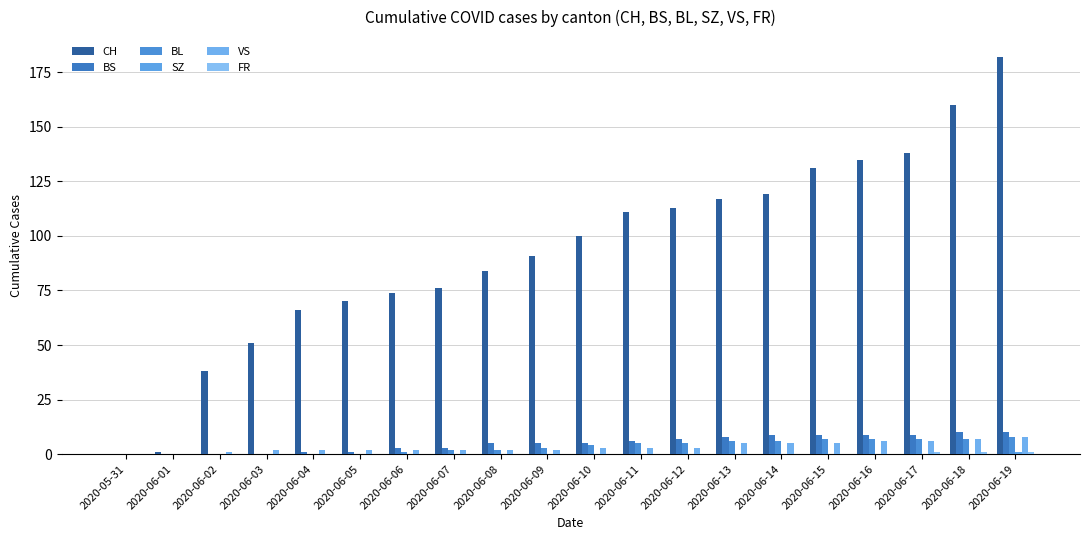

How many groups of bars are there?

20